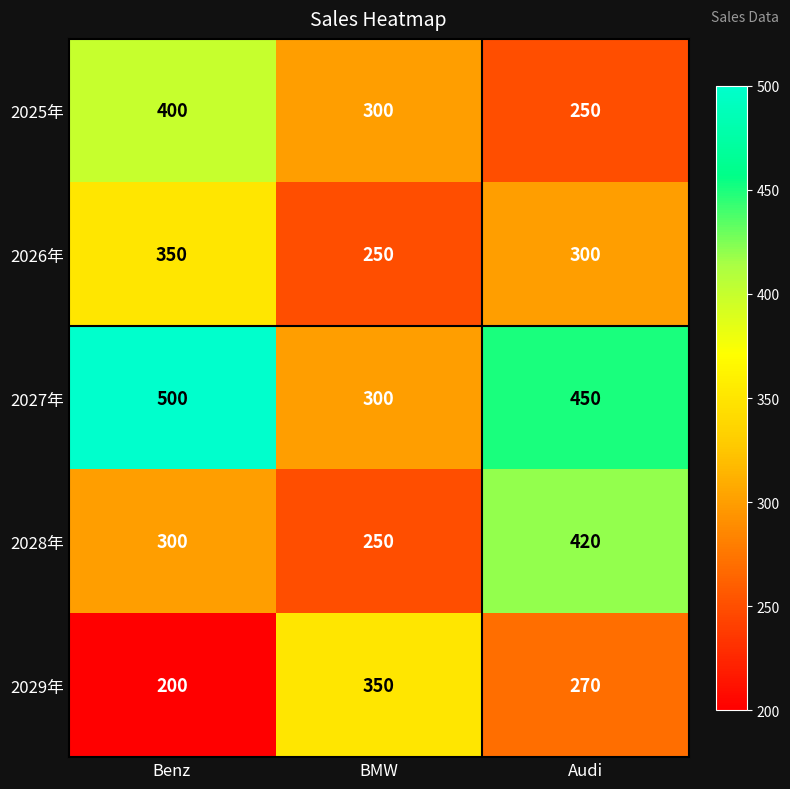

What is the average value of the 2029年 series?

273